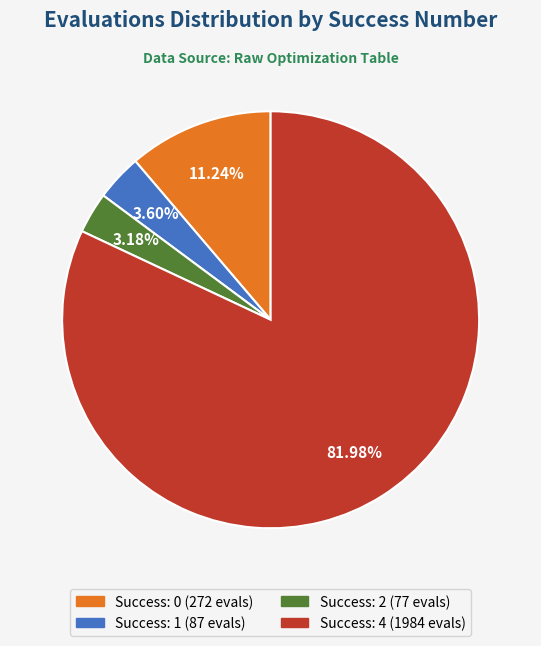

Does any single category account for the majority?

Yes